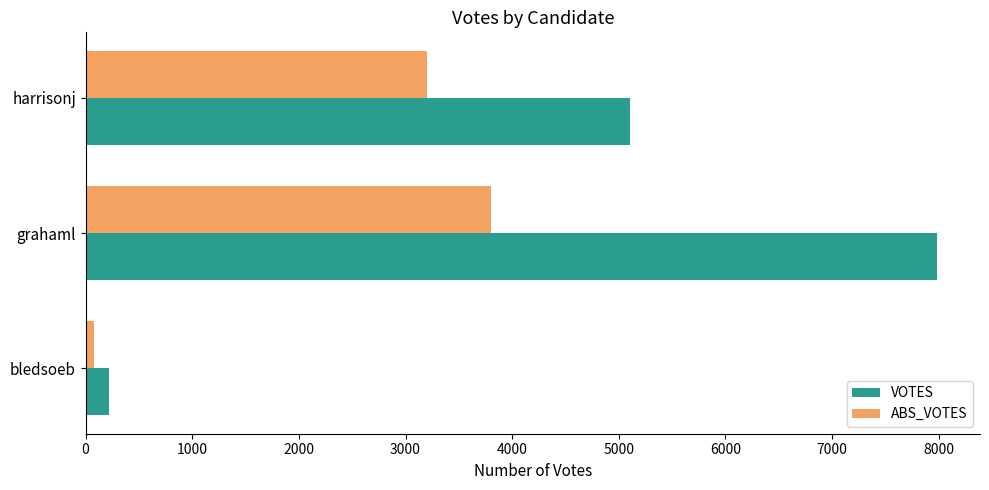

True or false: ABS_VOTES has a value of 3202 at harrisonj.

True